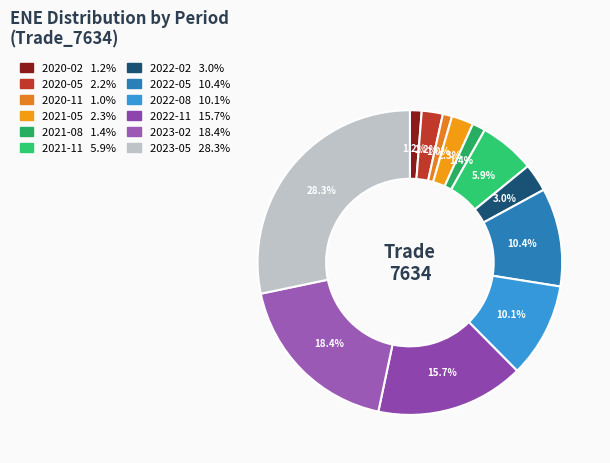

To the nearest percent, what percentage of the pie is 2020-11?

1%